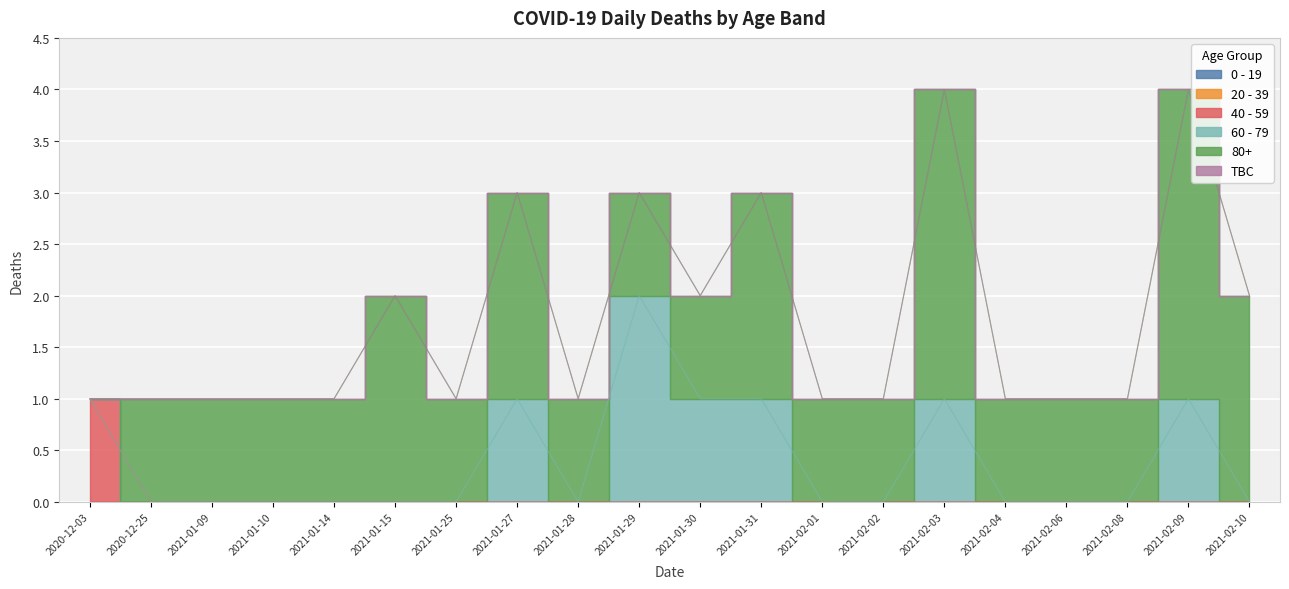

Count the number of data series in this chart.

6